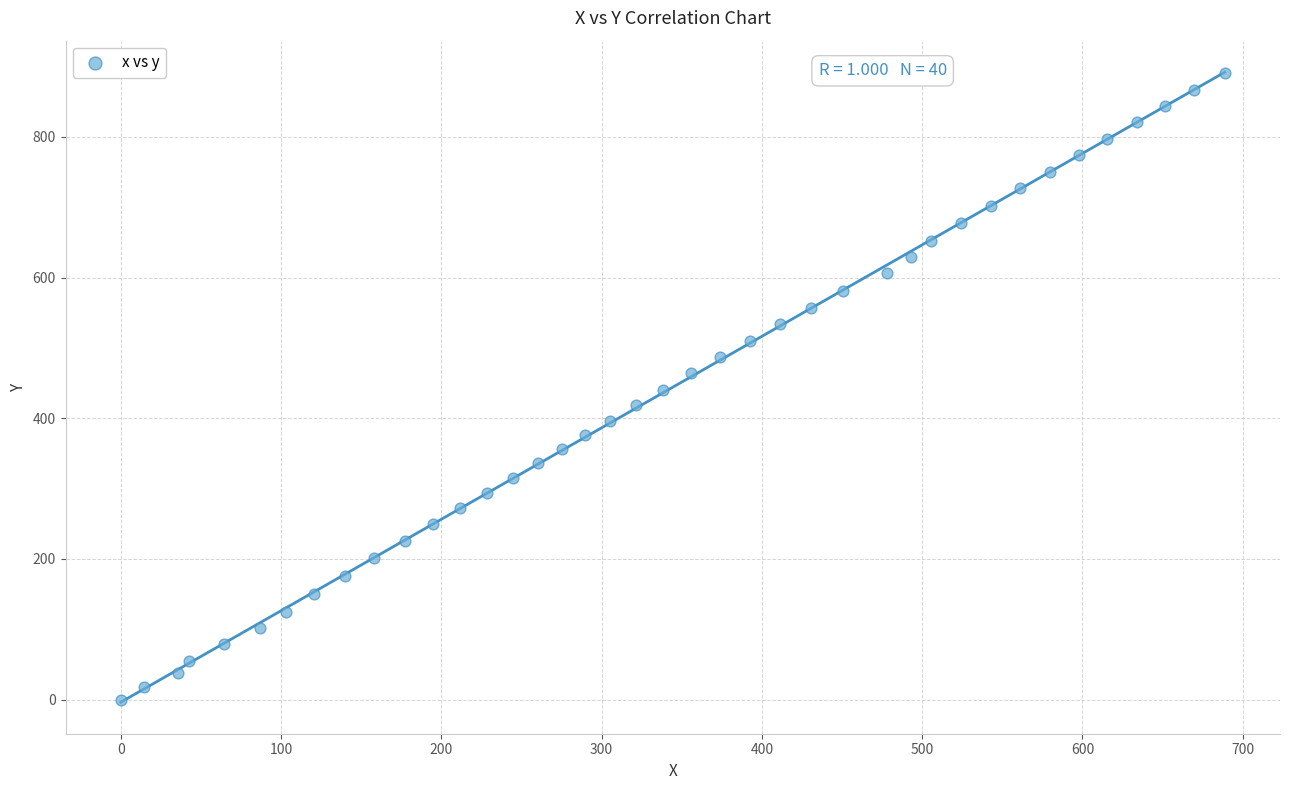

What is the range of X values (max minus min)?

688.8